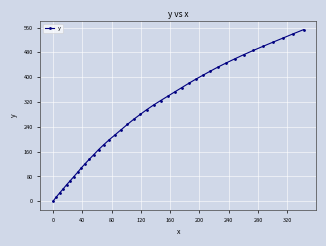

What is the value of the 36th point from the left?

499.9